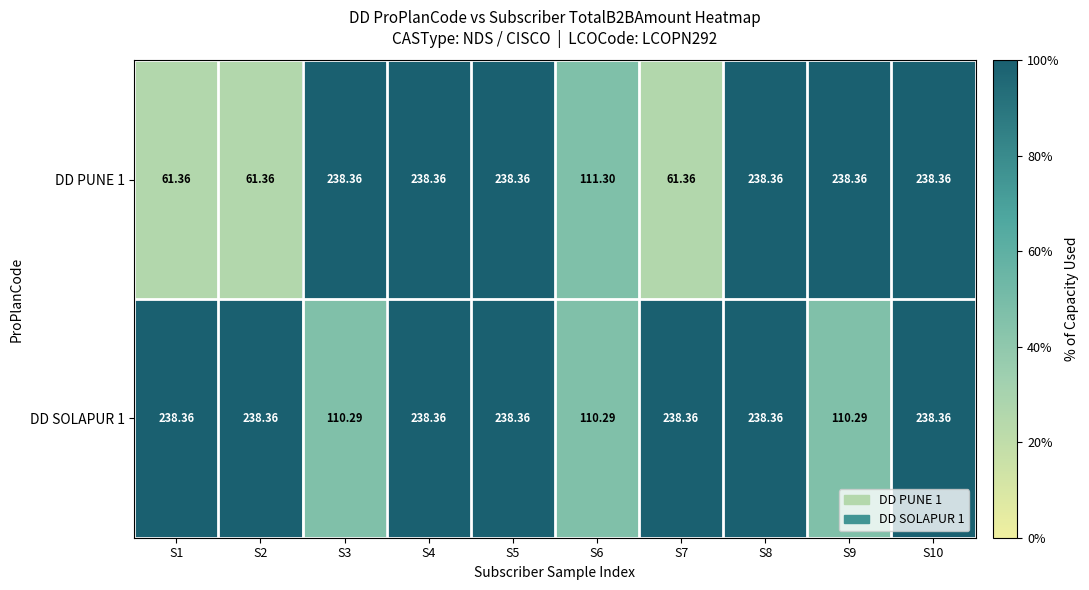

How many distinct data groups are displayed?

2